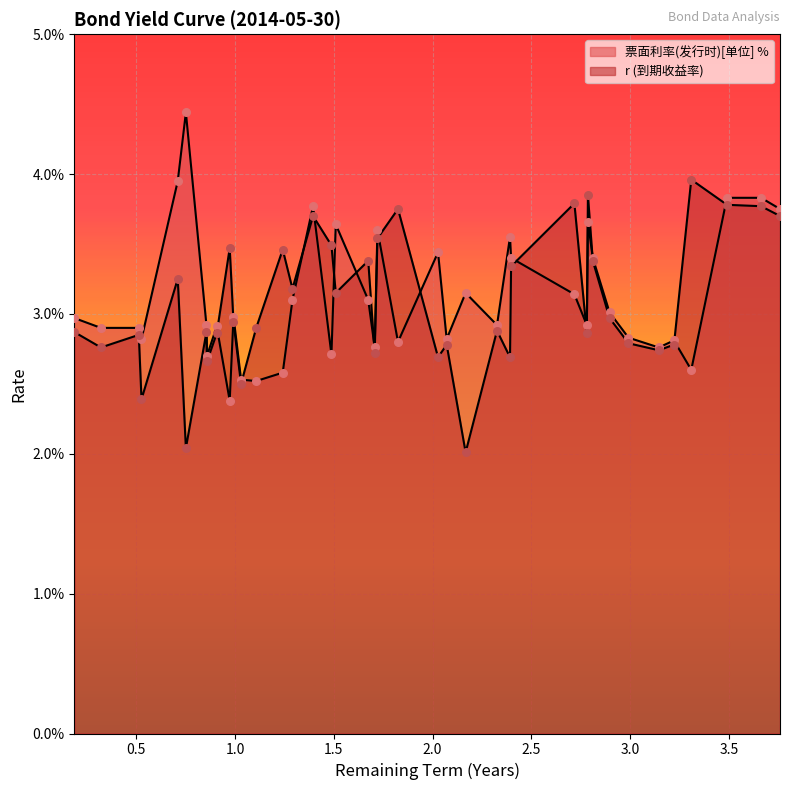

What are all the series names shown in the legend?

票面利率(发行时)[单位] %, r